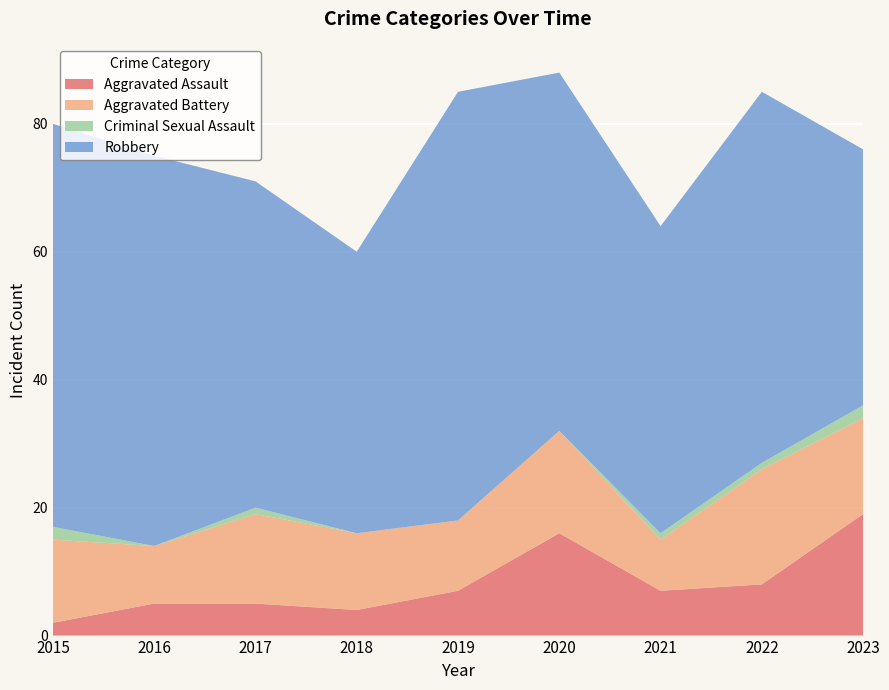

Reading left to right, list all the values displayed in this chart.

Aggravated Assault: 2	5	5	4	7	16	7	8	19
Aggravated Battery: 13	9	14	12	11	16	8	18	15
Criminal Sexual Assault: 2	0	1	0	0	0	1	1	2
Robbery: 63	61	51	44	67	56	48	58	40